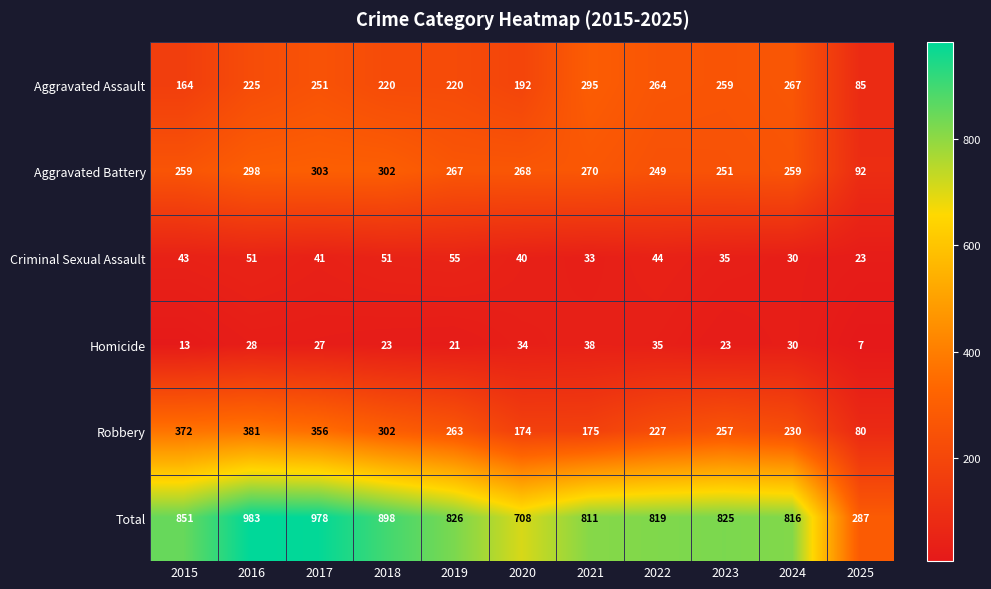

What is the average value of the Total series?

800